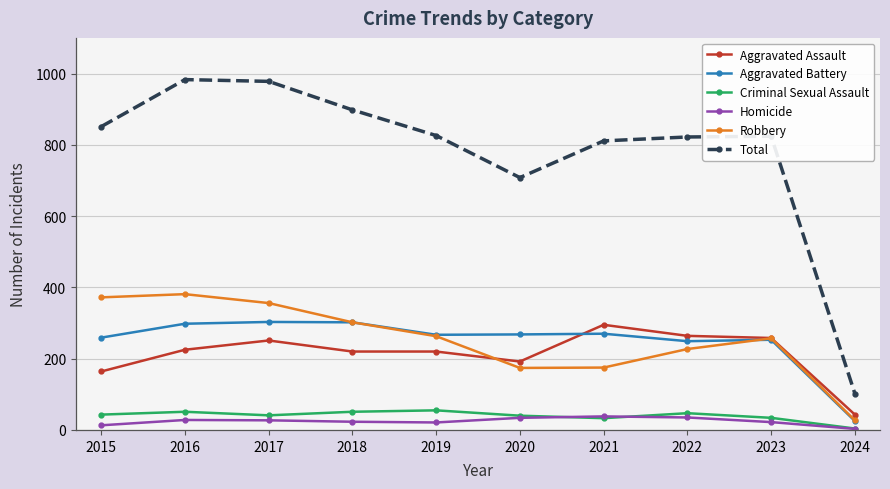

What value does the Criminal Sexual Assault series have at 2016, to the nearest 5?

50